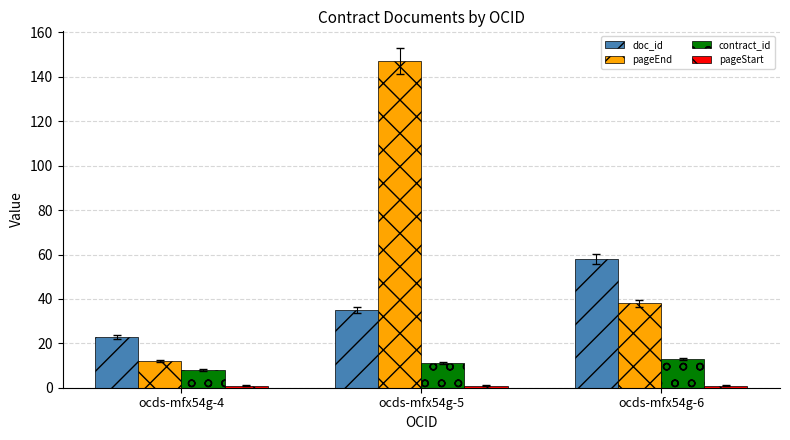

Which label corresponds to the largest value in the chart?

ocds-mfx54g-5